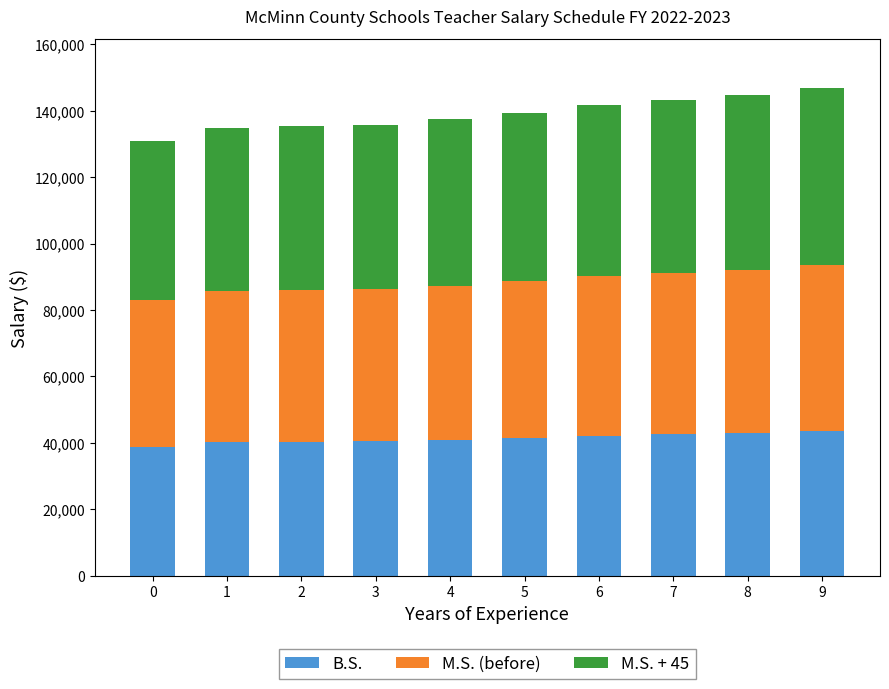

What is the maximum value for B.S.?

43720